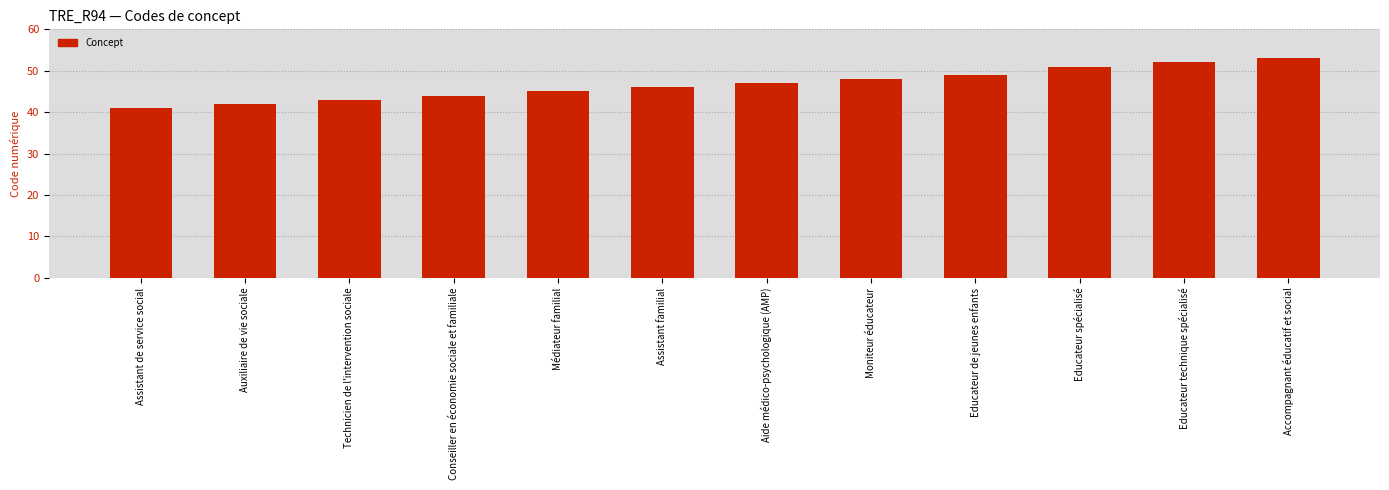

Rank the categories by value from highest to lowest.

Accompagnant éducatif et social, Educateur technique spécialisé, Educateur spécialisé, Educateur de jeunes enfants, Moniteur éducateur, Aide médico-psychologique (AMP), Assistant familial, Médiateur familial, Conseiller en économie sociale et familiale, Technicien de l'intervention sociale, Auxiliaire de vie sociale, Assistant de service social